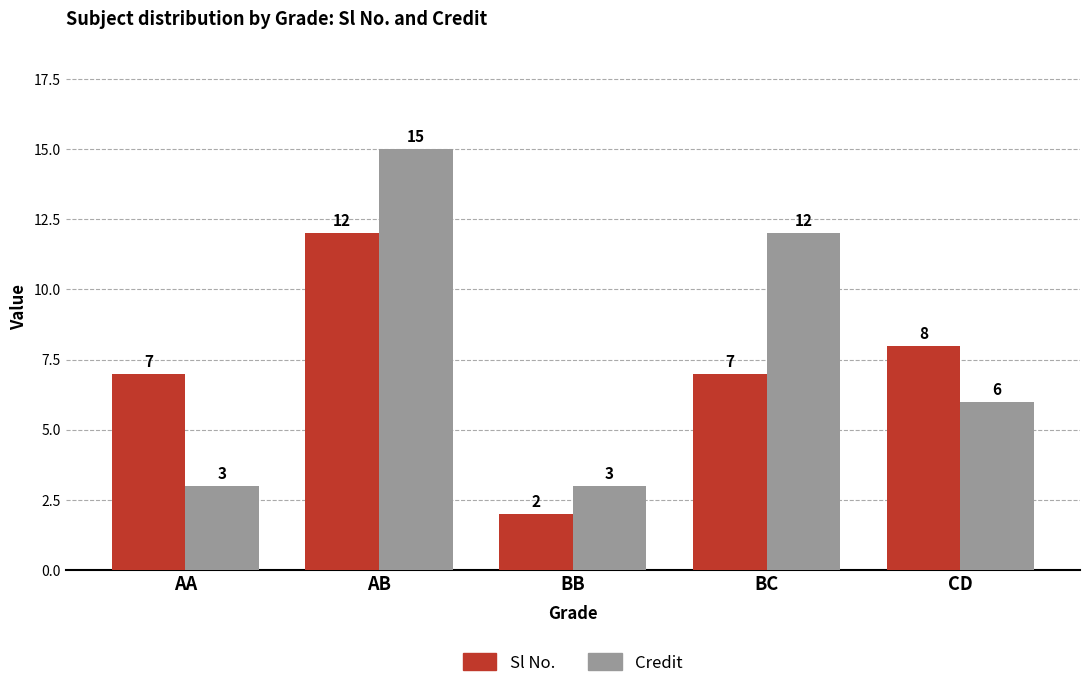

Read the Credit value at CD, to the nearest 5.

5